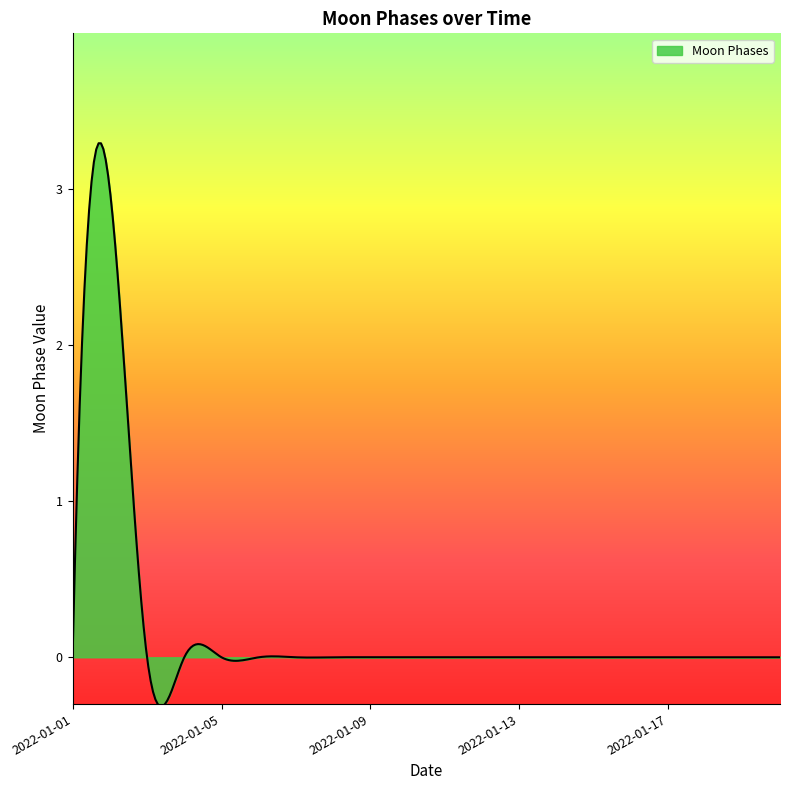

What is the minimum value shown in the chart?

-0.3